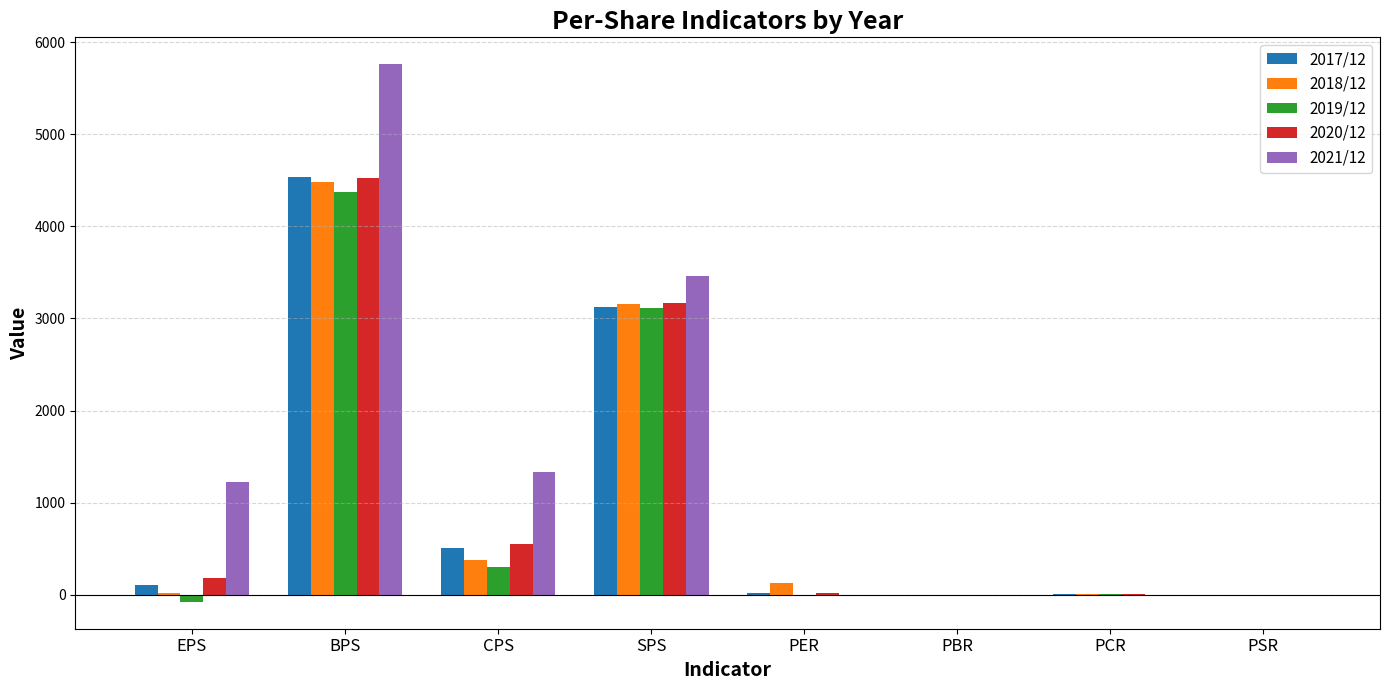

The value of 2019/12 at BPS is 4368.0. True or false?

True